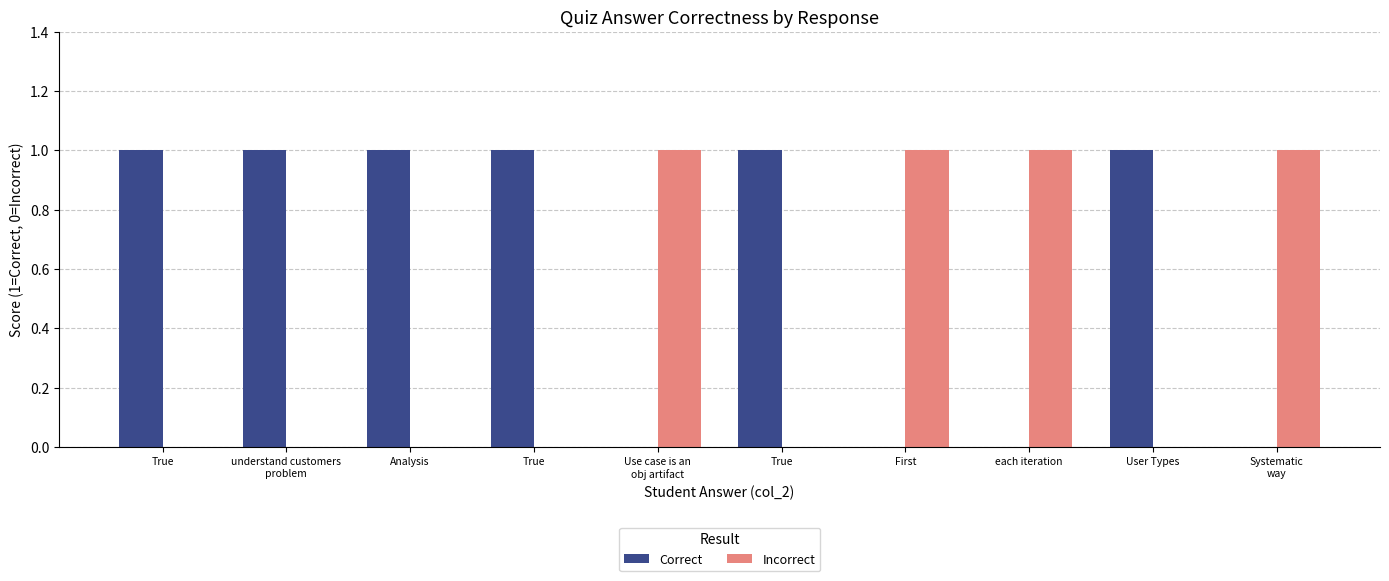

Count the number of categories in the chart.

10